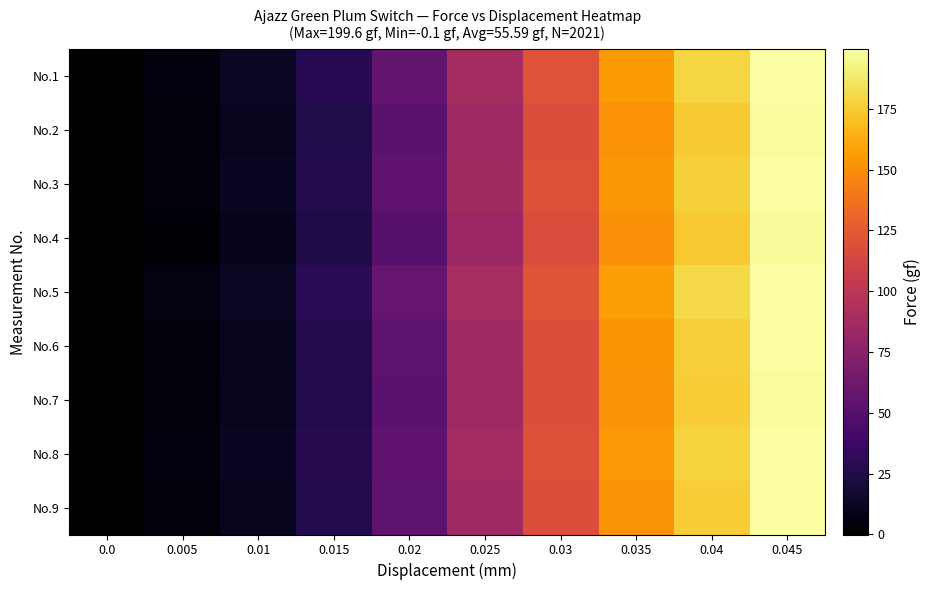

What is the spread (max minus min) of values at 0.03?

5.0